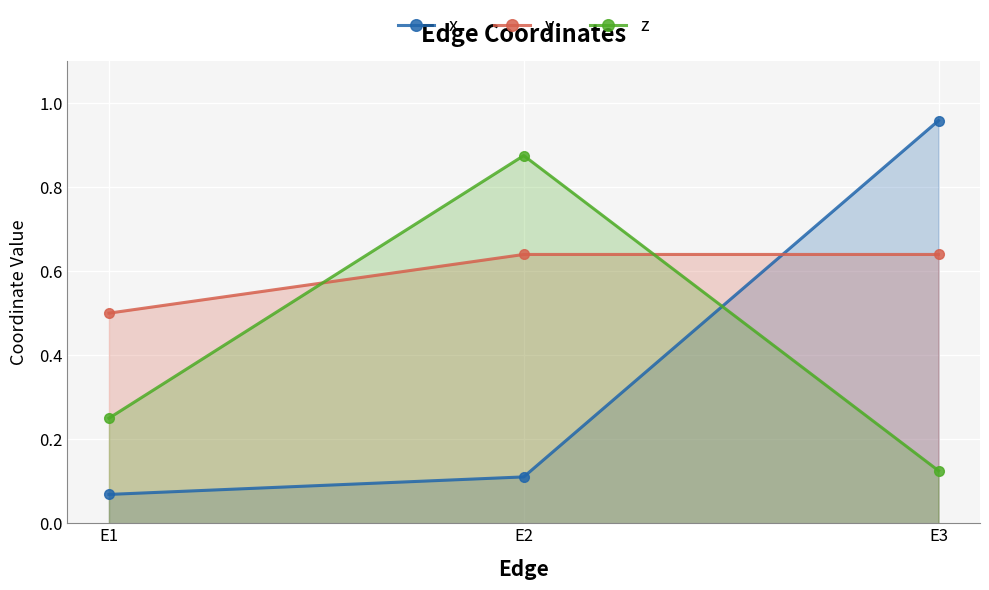

Which series changed the most between E1 and E3?

x